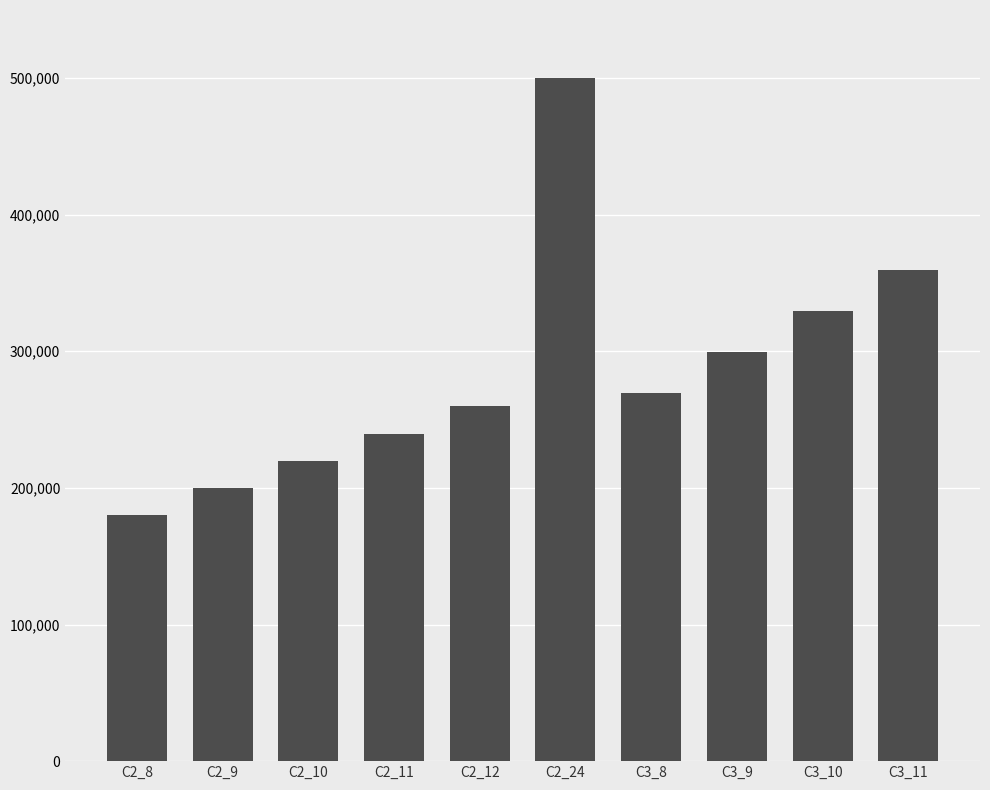

At which label does the data first exceed 269700?

C2_24